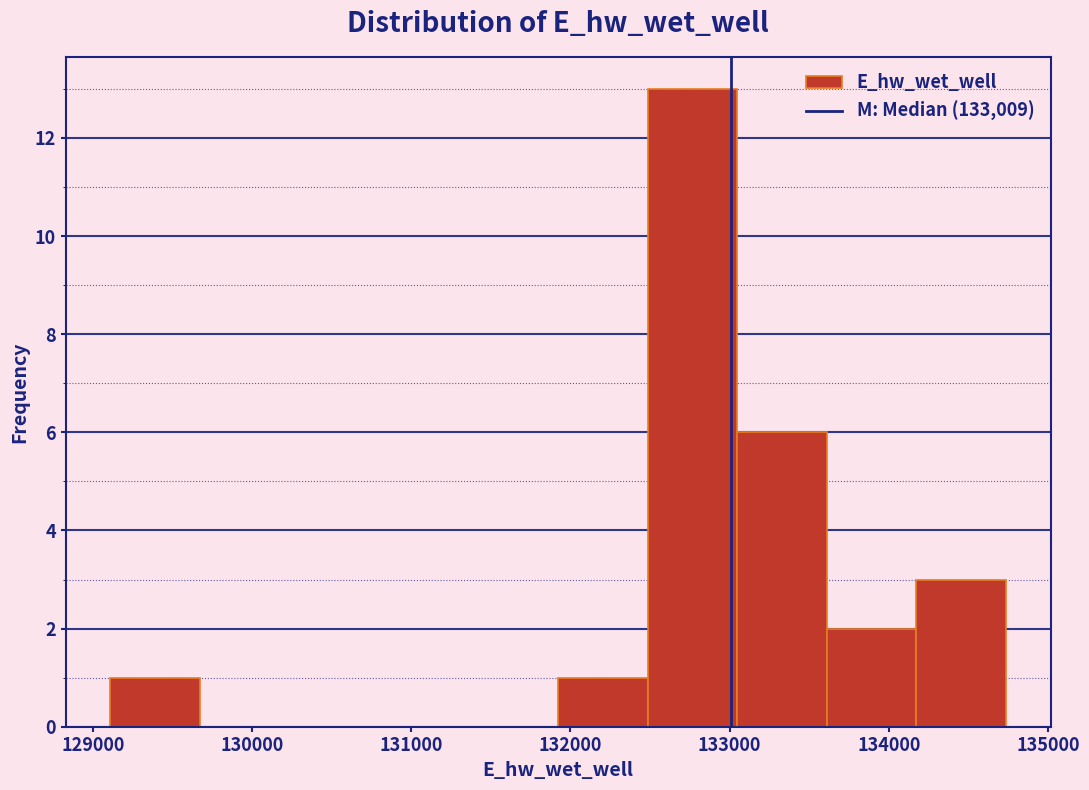

Reading left to right, transcribe this chart: for each bar, give the range it covers on the x-axis and its height. Neither the bar edges nor the heights are printed on the chart, so give them approximately, as read against the axes.

129100 to 129700: 1
129700 to 130200: 0
130200 to 130800: 0
130800 to 131400: 0
131400 to 131900: 0
131900 to 132500: 1
132500 to 133000: 13
133000 to 133600: 6
133600 to 134200: 2
134200 to 134700: 3